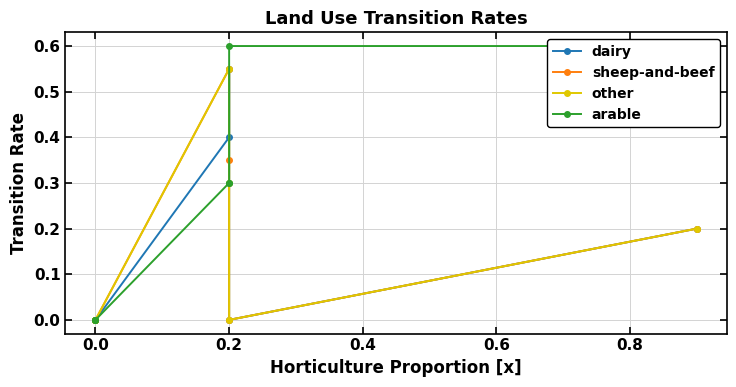

True or false: other has more than 1 points higher than both neighbors.

False